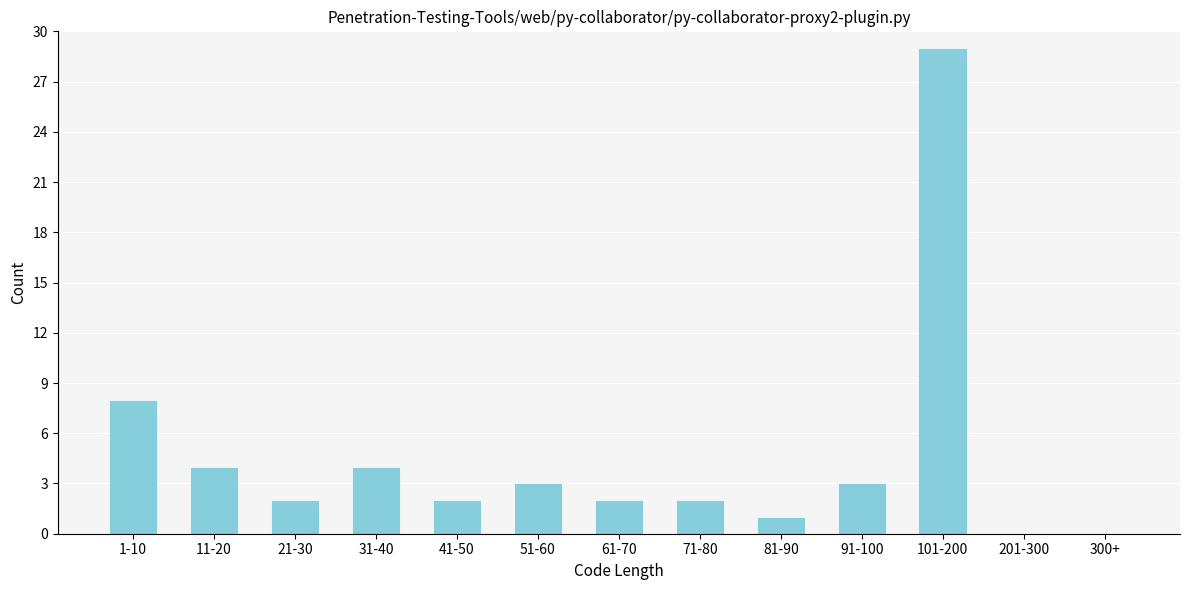

Reading left to right, list all the values displayed in this chart.

1-10=8	11-20=4	21-30=2	31-40=4	41-50=2	51-60=3	61-70=2	71-80=2	81-90=1	91-100=3	101-200=29	201-300=0	300+=0